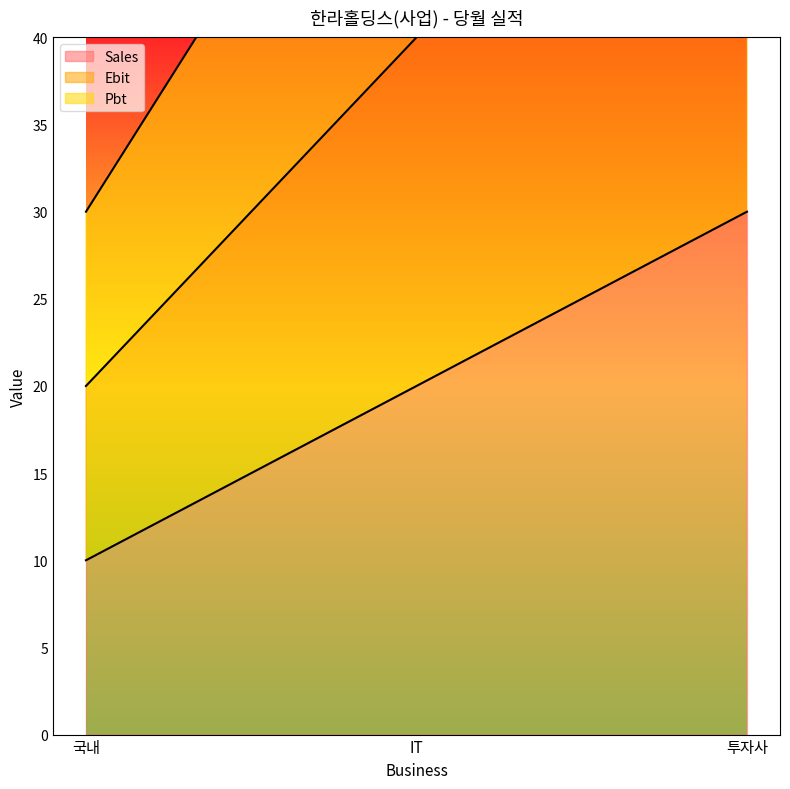

At which label is Ebit closest to 40?

IT